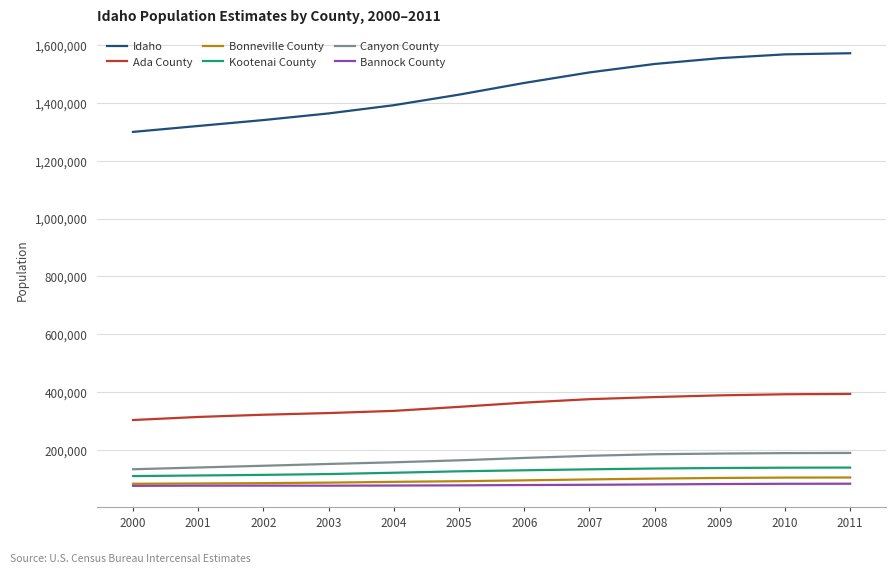

True or false: Bannock County and Kootenai County cross at least once.

False